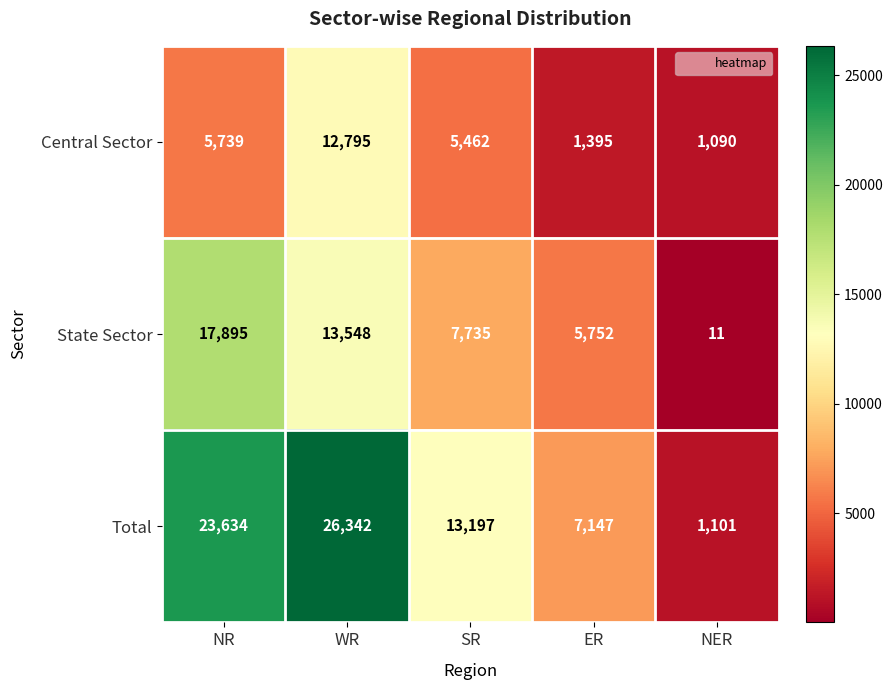

Where is Total nearest to the value 13721?

SR